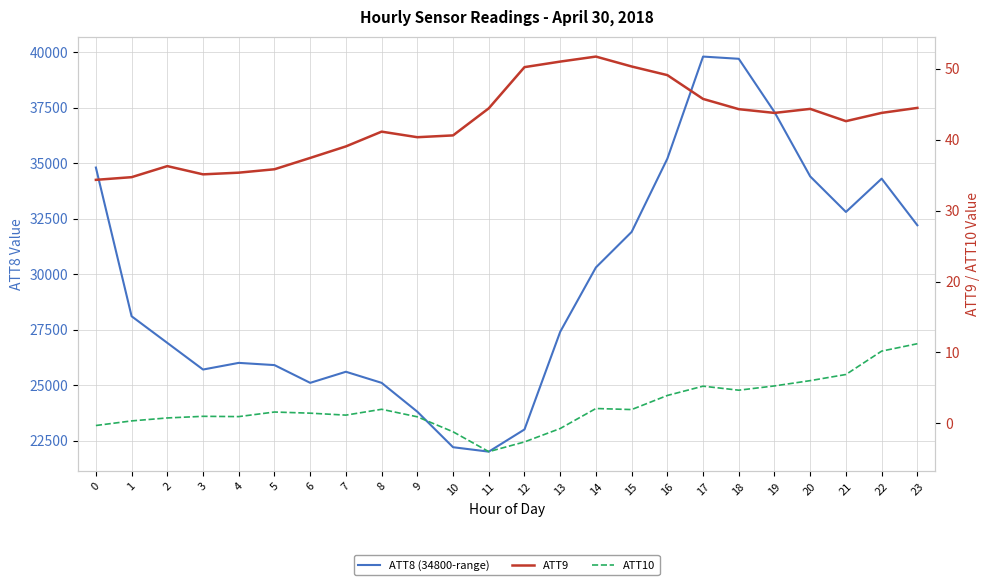

List the labels in order of ATT8 (34800-range) value, smallest first.

11, 10, 12, 9, 6, 8, 7, 3, 5, 4, 2, 13, 1, 14, 15, 23, 21, 22, 20, 0, 16, 19, 18, 17